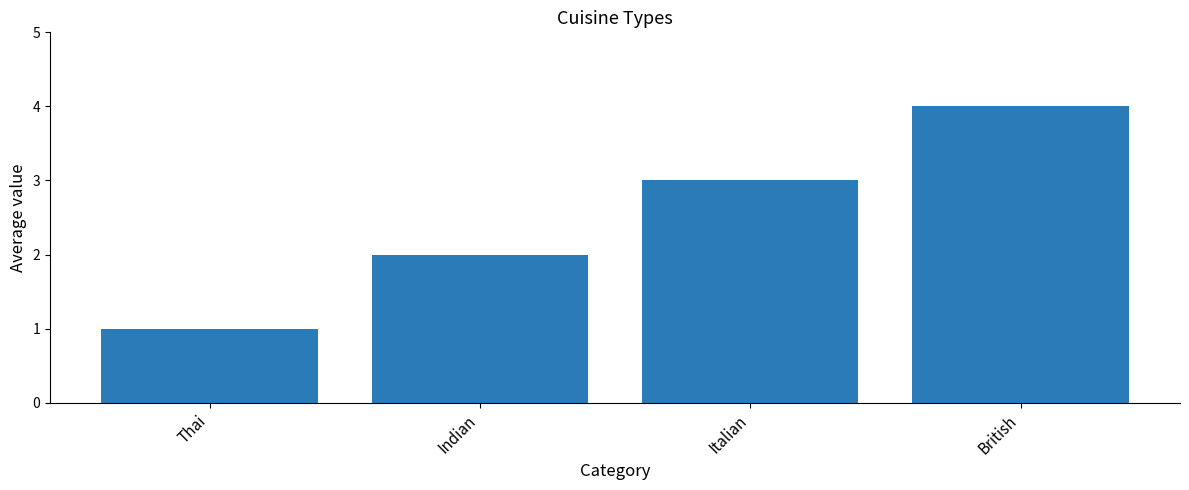

Reading right to left, what are all the values shown in this chart?

4	3	2	1